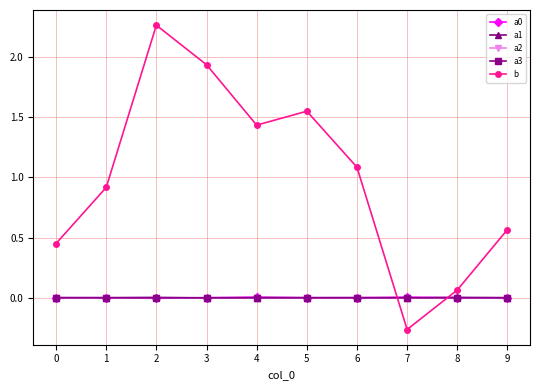

True or false: a2 has more than 0 points higher than both neighbors.

True